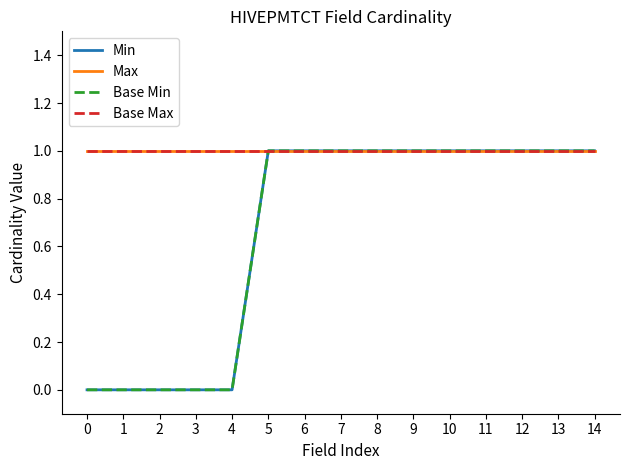

Reading left to right, transcribe all the data shown in this chart.

Min: 0=0	1=0	2=0	3=0	4=0	5=1	6=1	7=1	8=1	9=1	10=1	11=1	12=1	13=1	14=1
Max: 0=1	1=1	2=1	3=1	4=1	5=1	6=1	7=1	8=1	9=1	10=1	11=1	12=1	13=1	14=1
Base Min: 0=0	1=0	2=0	3=0	4=0	5=1	6=1	7=1	8=1	9=1	10=1	11=1	12=1	13=1	14=1
Base Max: 0=1	1=1	2=1	3=1	4=1	5=1	6=1	7=1	8=1	9=1	10=1	11=1	12=1	13=1	14=1